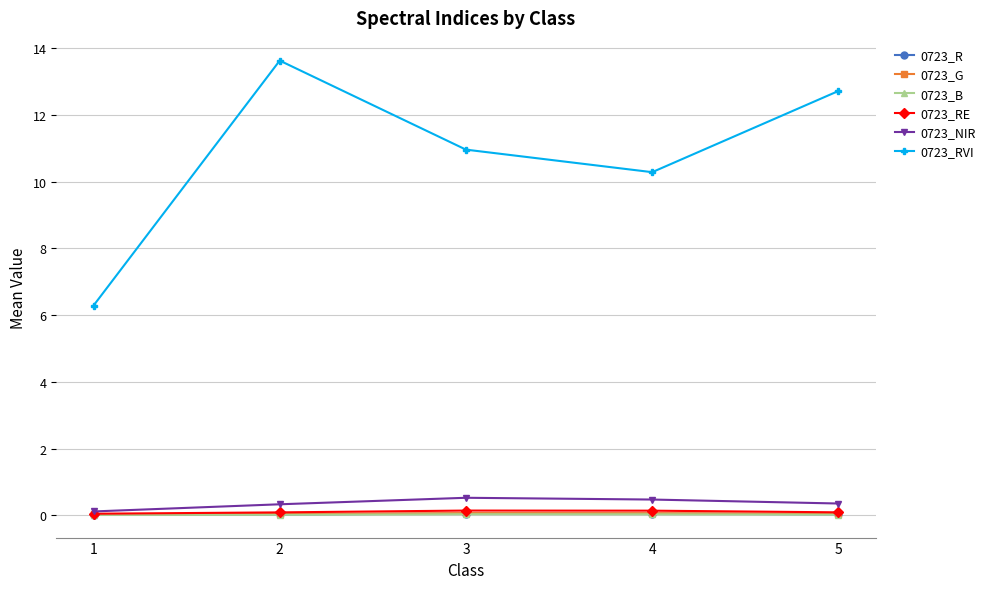

At which category is the sum across all series the highest?

2